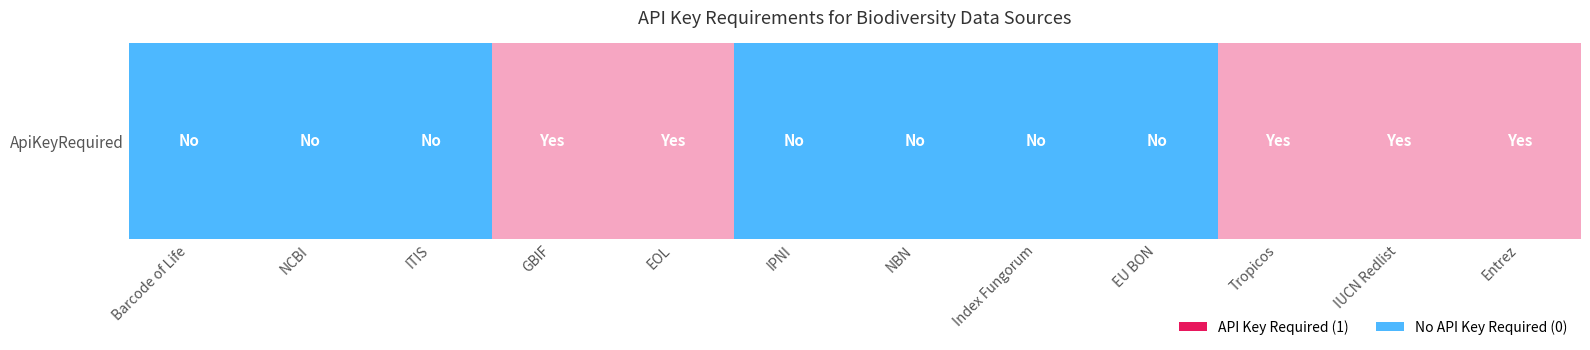

True or false: the data shows 1 at EOL.

True